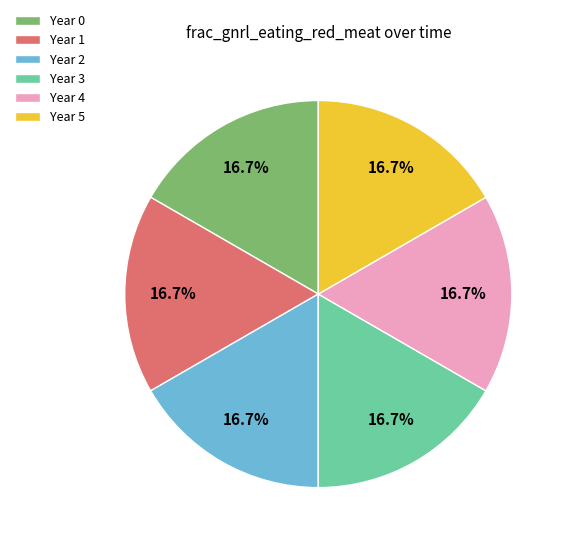

Approximately how many times larger is the value at Year 1 compared to Year 4?

1.0